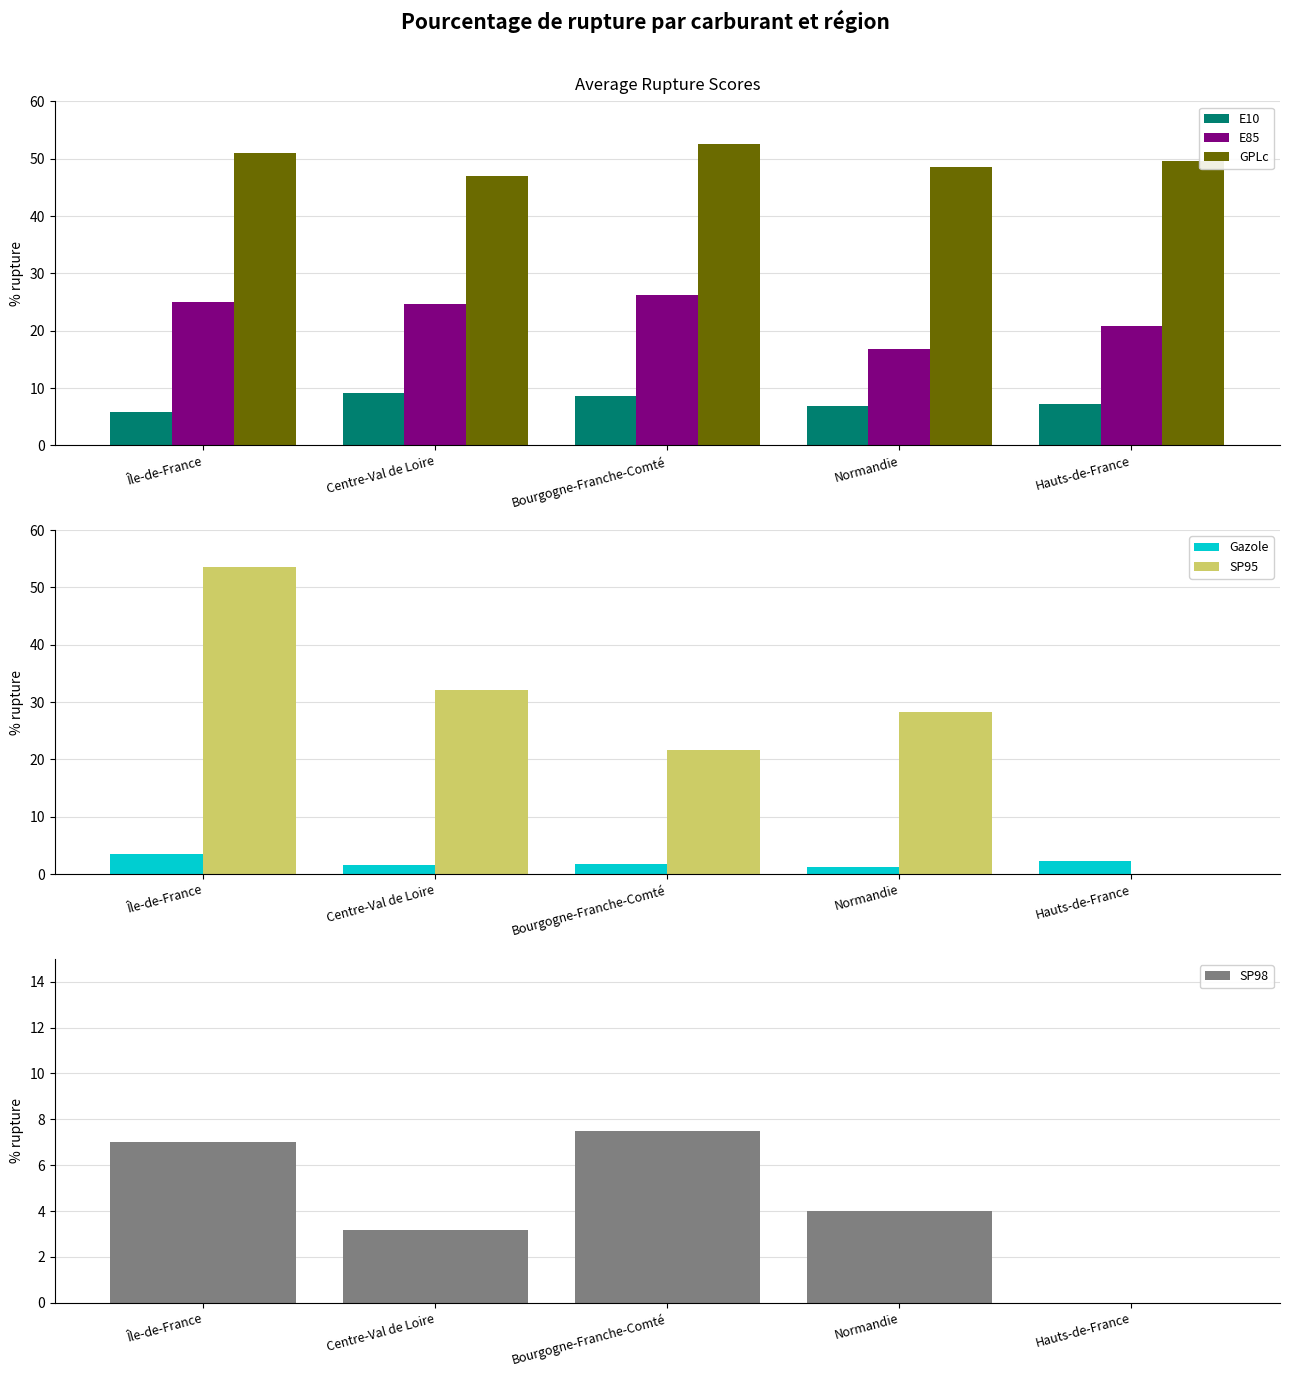

At Normandie, list the series in order from smallest to largest.

Gazole, SP98, E10, E85, SP95, GPLc